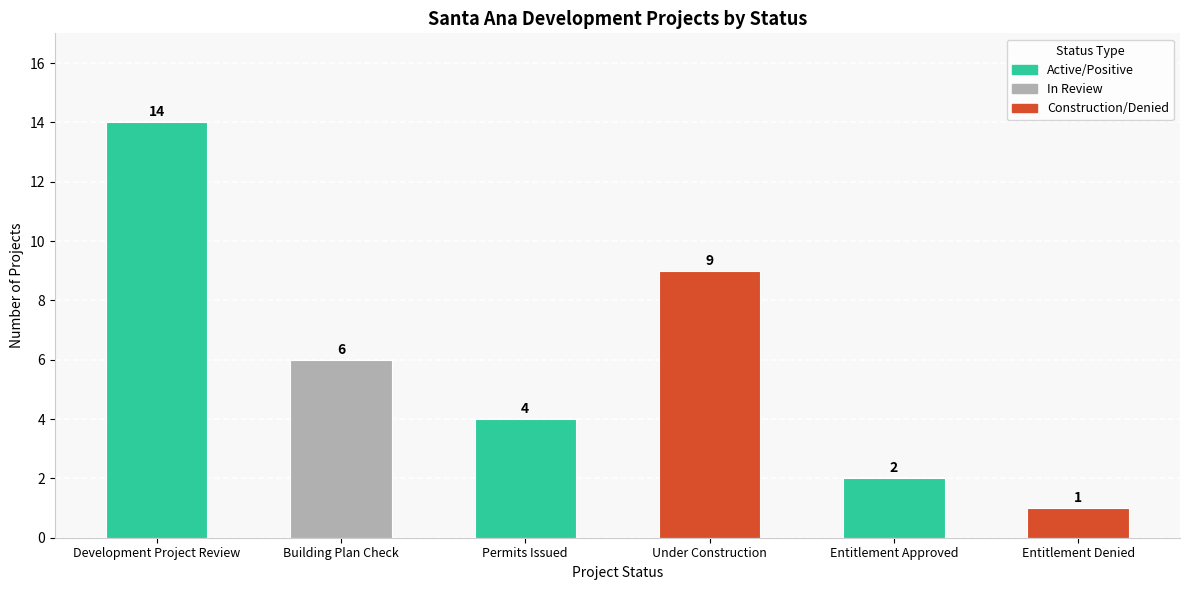

What is the ratio of the value at Entitlement Denied to the value at Under Construction?

0.1